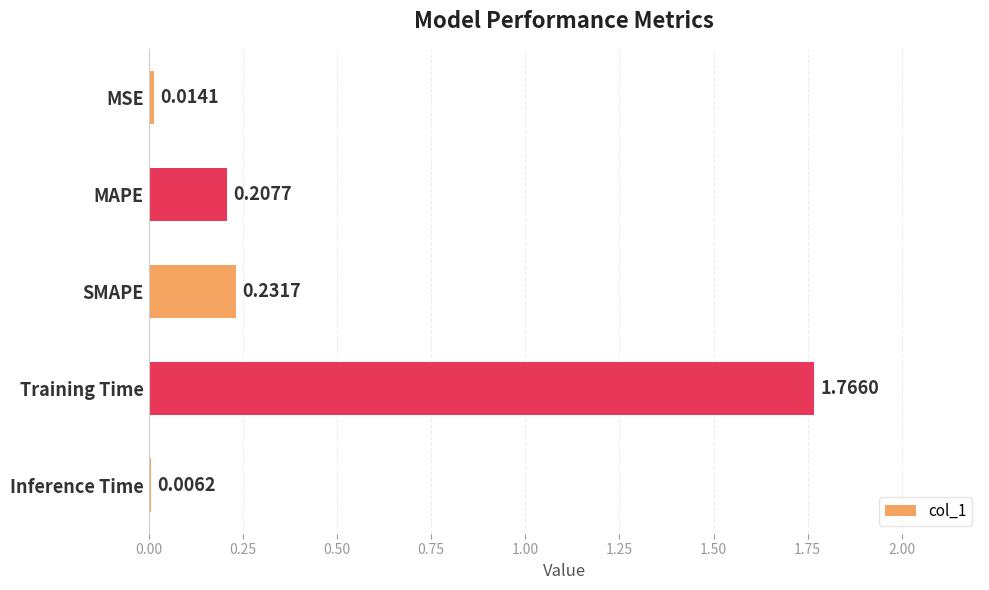

What is the sum of all values?

2.2